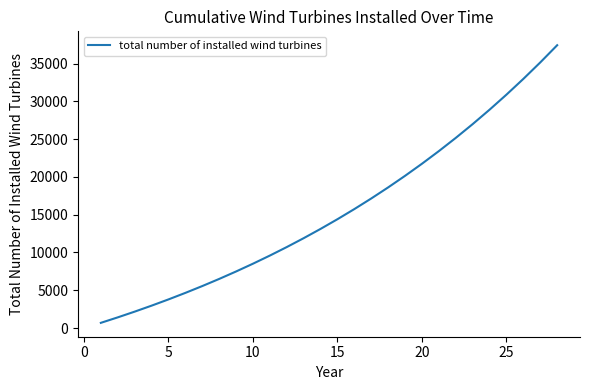

What is the greatest value displayed?

37419.5